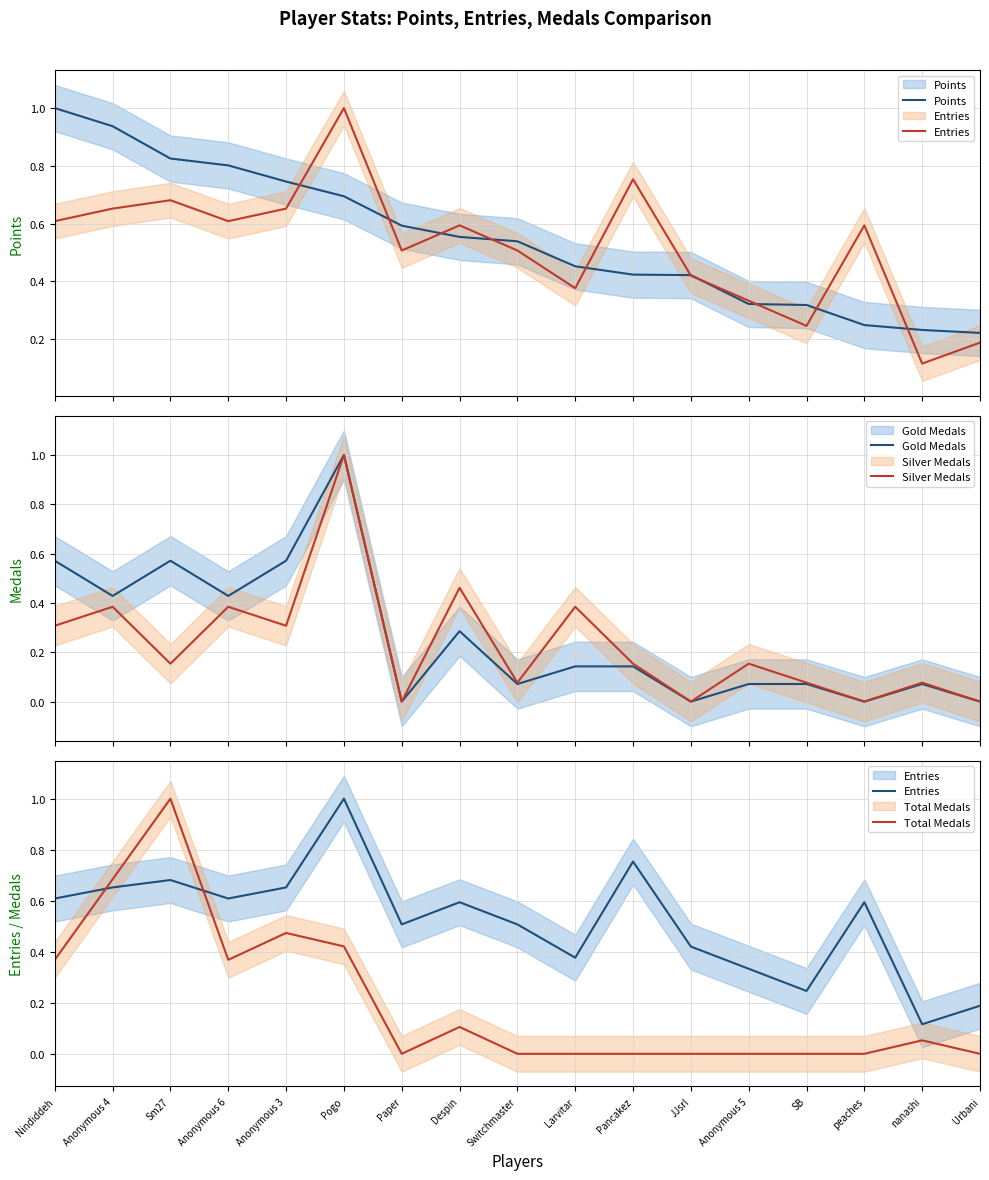

Reading left to right, transcribe all the data shown in this chart.

Points: 1.0	0.9	0.8	0.8	0.7	0.7	0.6	0.6	0.5	0.5	0.4	0.4	0.3	0.3	0.2	0.2	0.2
Entries: 0.6	0.7	0.7	0.6	0.7	1.0	0.5	0.6	0.5	0.4	0.8	0.4	0.3	0.2	0.6	0.1	0.2
Gold Medals: 0.6	0.4	0.6	0.4	0.6	1.0	0.0	0.3	0.1	0.1	0.1	0.0	0.1	0.1	0.0	0.1	0.0
Silver Medals: 0.3	0.4	0.2	0.4	0.3	1.0	0.0	0.5	0.1	0.4	0.2	0.0	0.2	0.1	0.0	0.1	0.0
Total Medals: 0.4	0.7	1.0	0.4	0.5	0.4	0.0	0.1	0.0	0.0	0.0	0.0	0.0	0.0	0.0	0.1	0.0